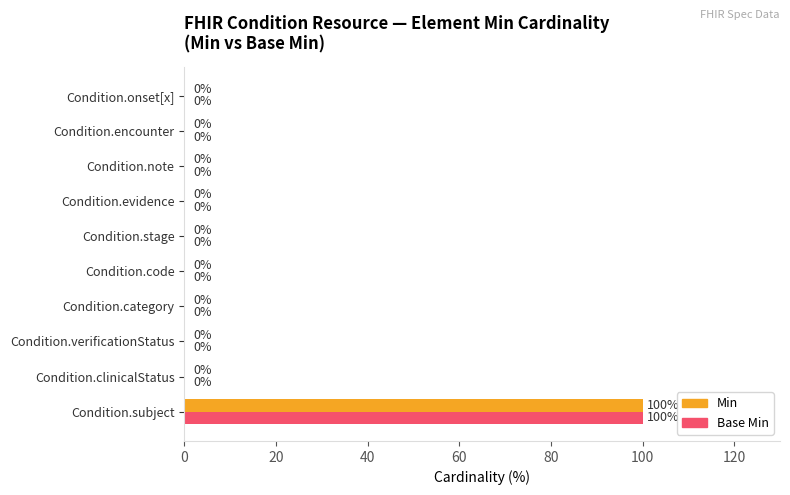

The value of Min at Condition.onset[x] is 0. True or false?

True